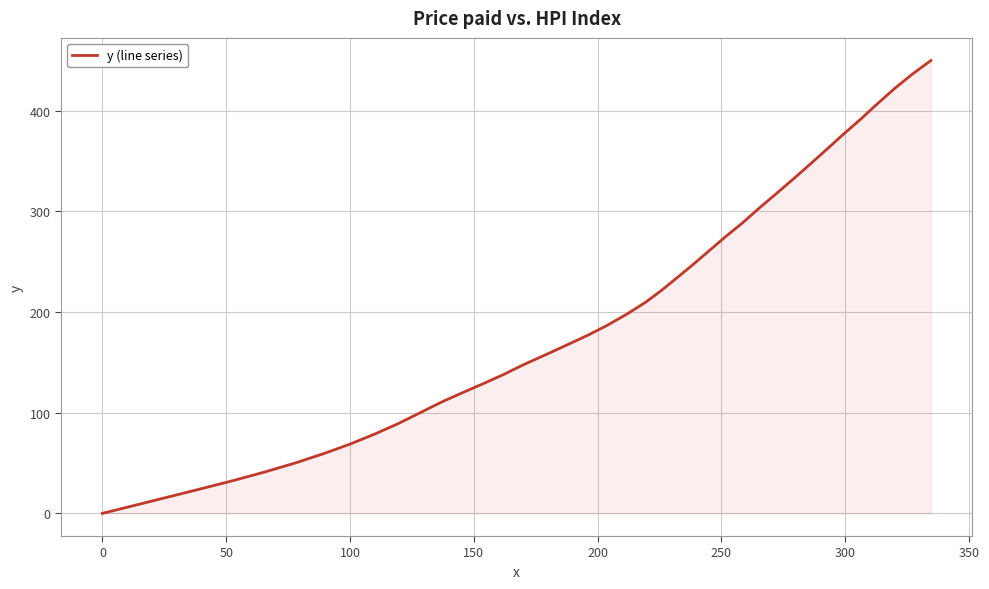

What is the maximum value shown in the chart?

449.8